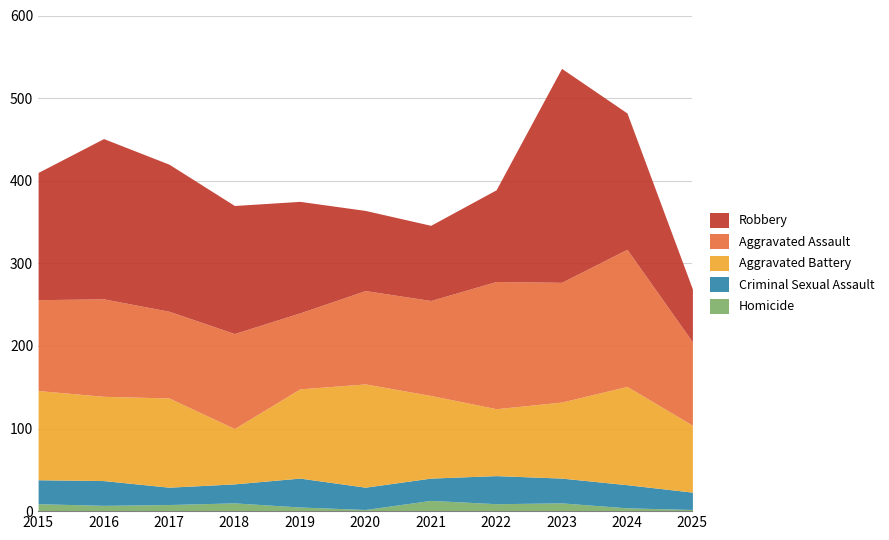

List the series in order of their peak value, highest first.

Robbery, Aggravated Assault, Aggravated Battery, Criminal Sexual Assault, Homicide